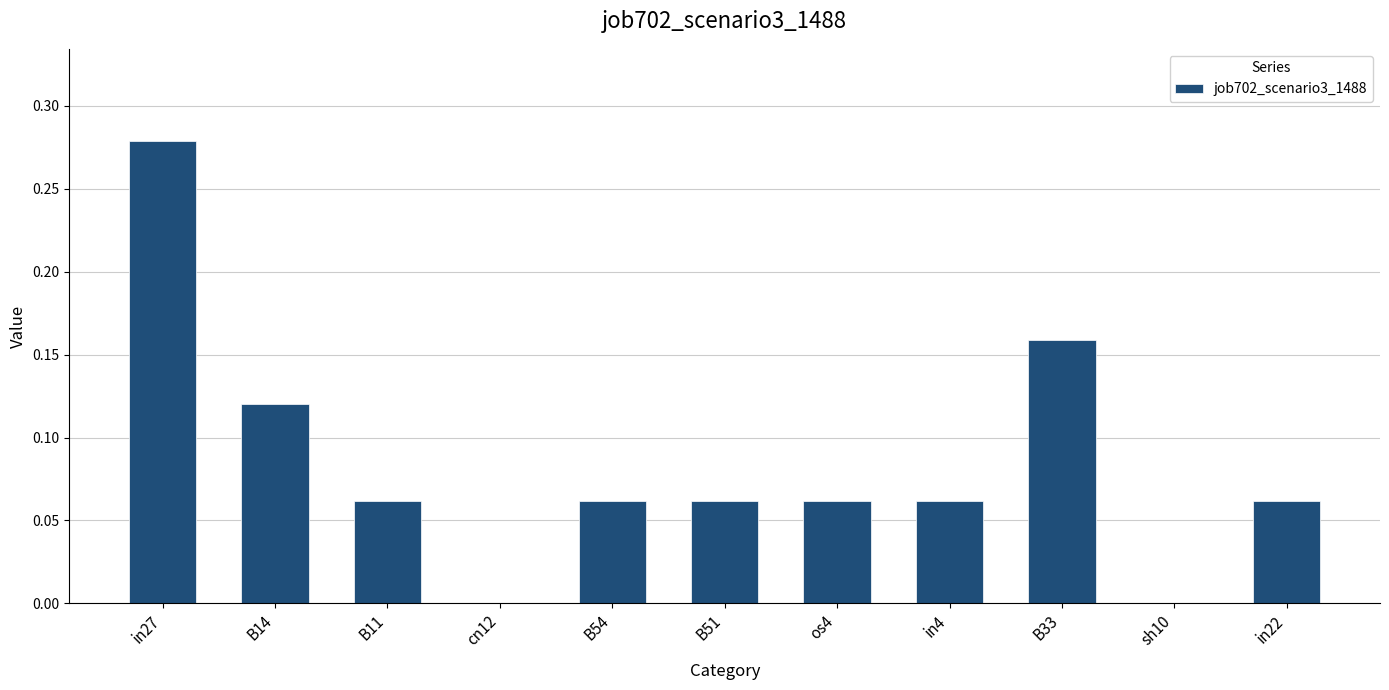

The value at in27 is 0.5. True or false?

False